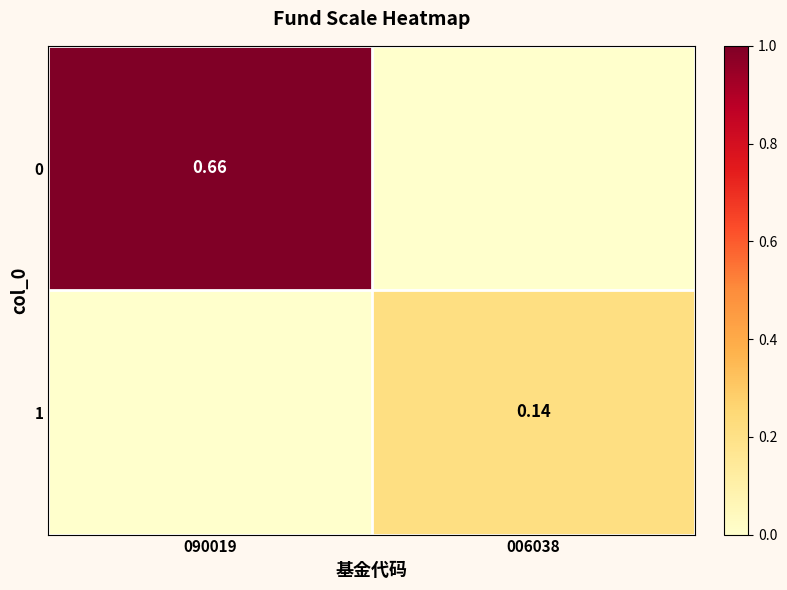

Rank the series by their average value, from highest to lowest.

0, 1